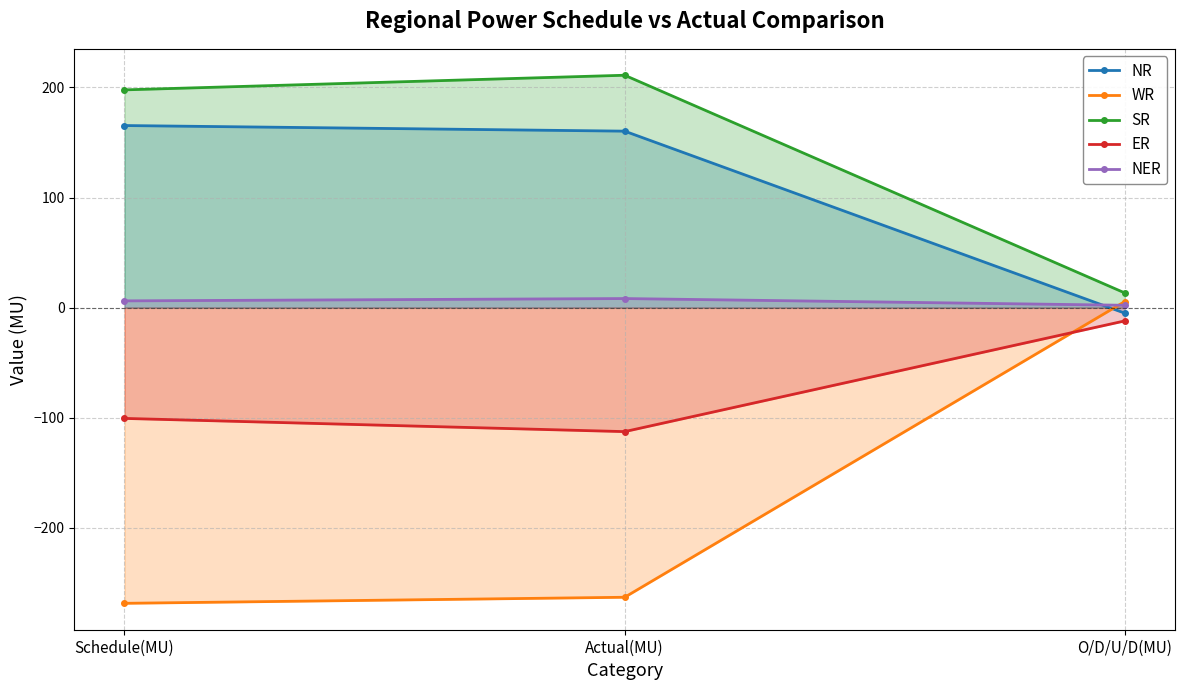

The WR series shows -172.2 at Actual(MU). True or false?

False